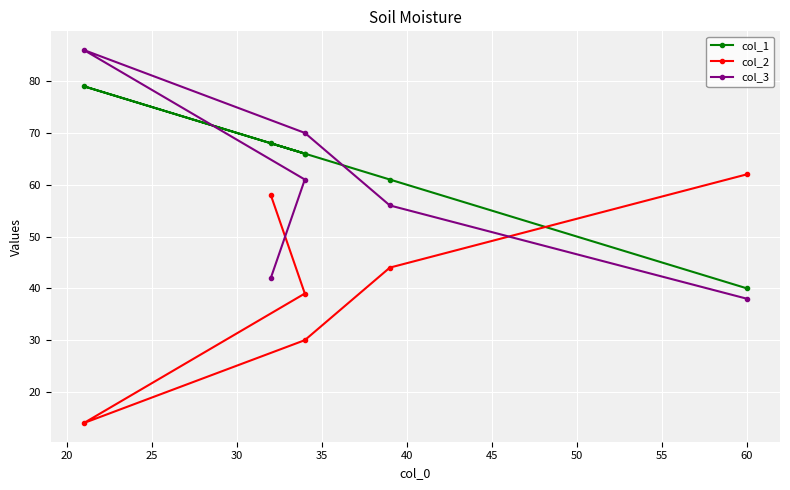

True or false: col_2 has a value of 89 at 15.

False